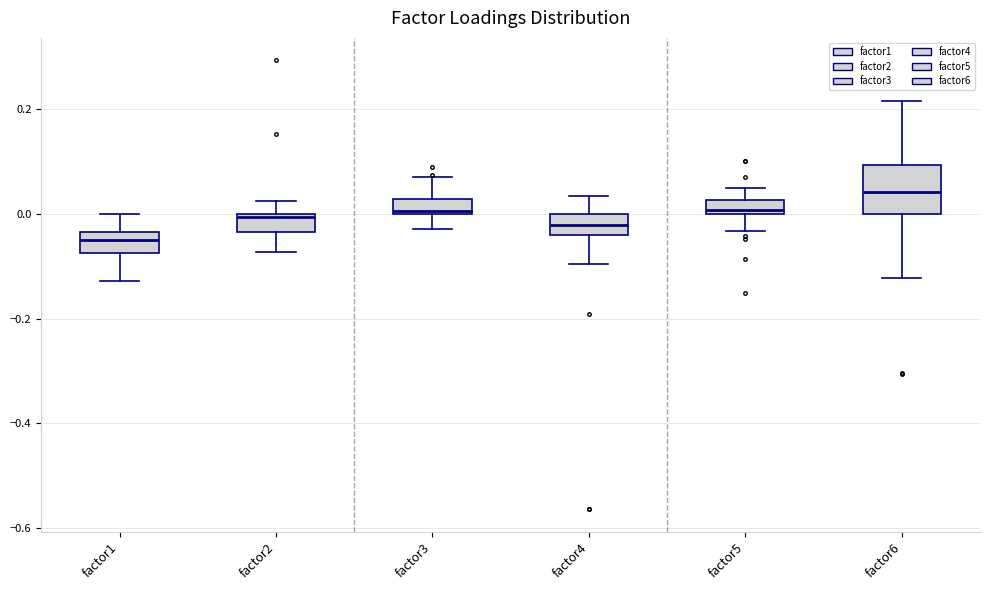

Where is the upper edge of the box for factor2 on the y-axis? The values are not printed on the chart, so give them approximately, as read against the axis.

0.00